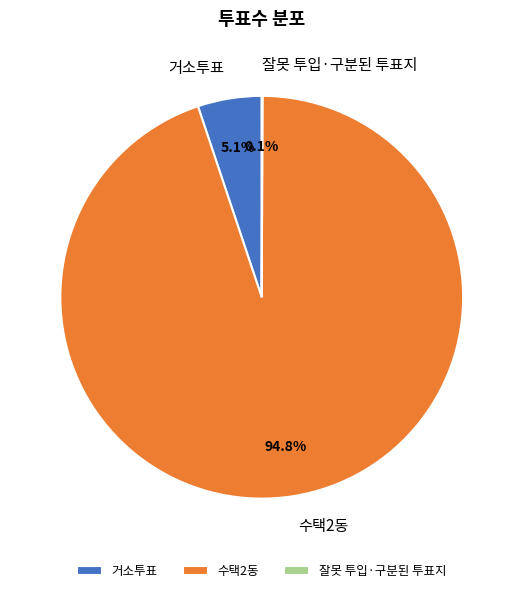

Does any single category account for the majority?

Yes